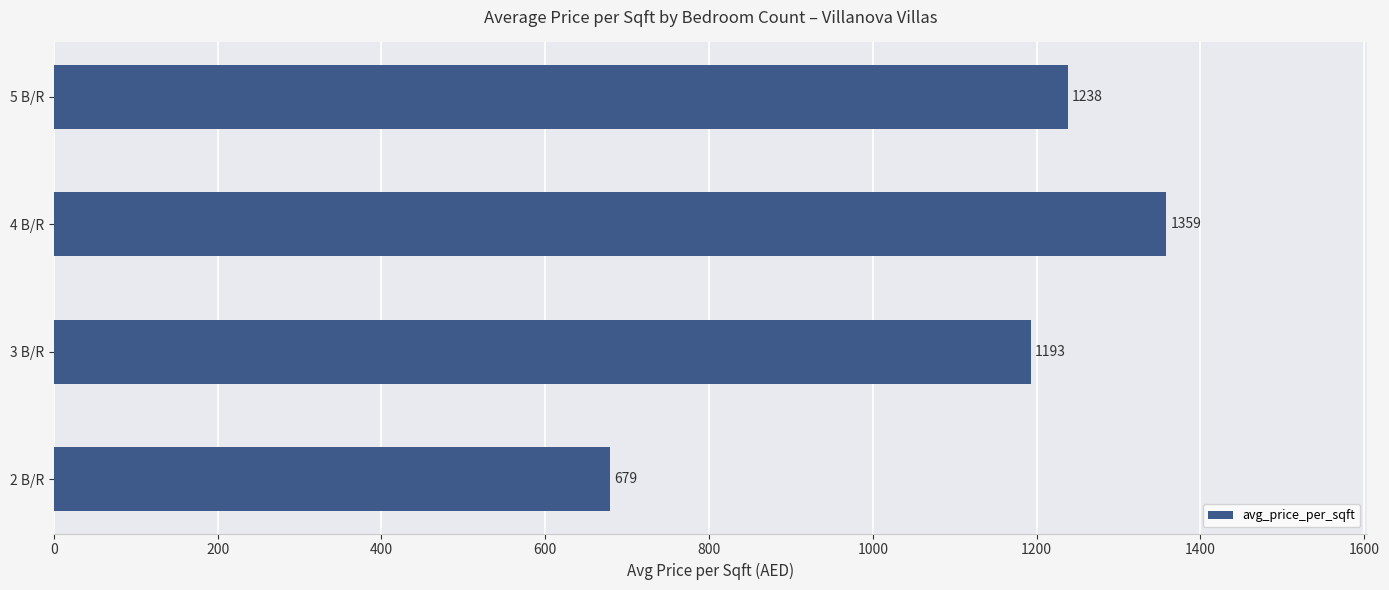

Is it true that the value at 4 B/R is 1358.7?

True